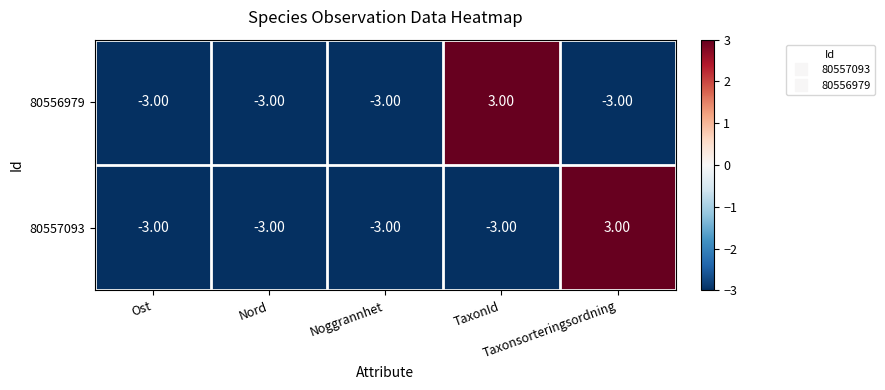

What is the difference between the maximum and minimum values in the 80557093 series?

6